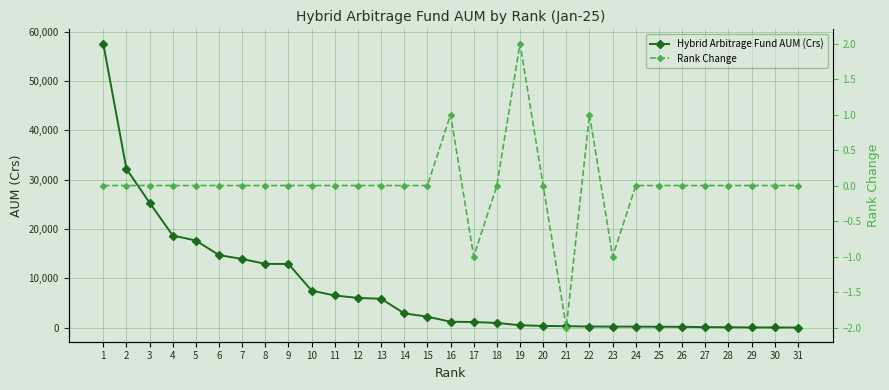

List the labels in order of Rank Change value, largest first.

19, 16, 22, 1, 2, 3, 4, 5, 6, 7, 8, 9, 10, 11, 12, 13, 14, 15, 18, 20, 24, 25, 26, 27, 28, 29, 30, 31, 17, 23, 21